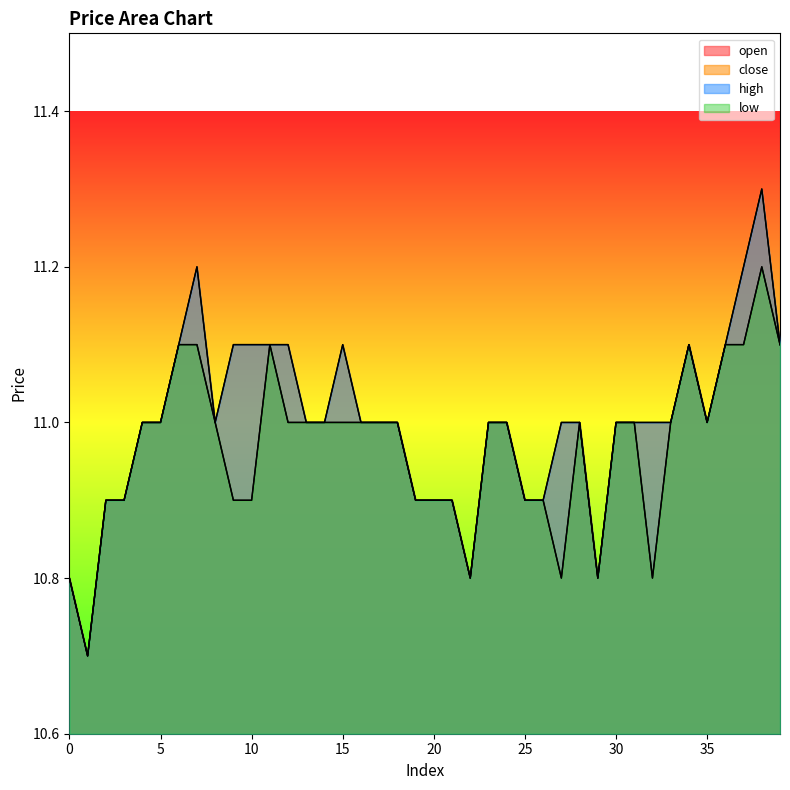

How many data points in high are less than 11?

11